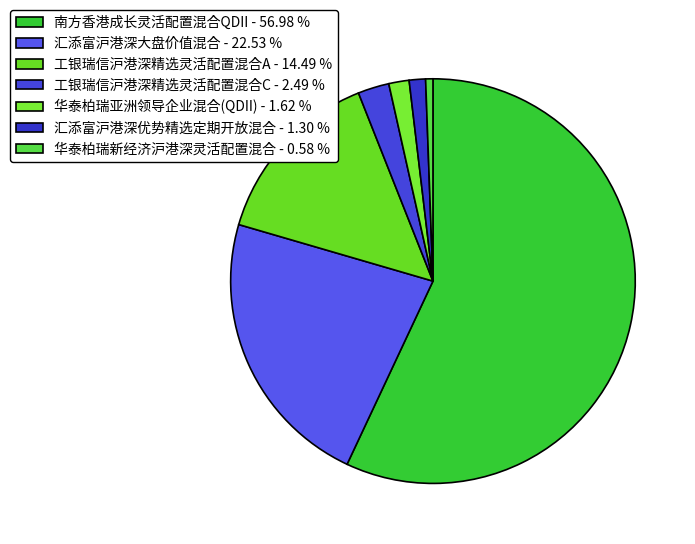

Which category has the biggest portion of the pie?

南方香港成长灵活配置混合QDII